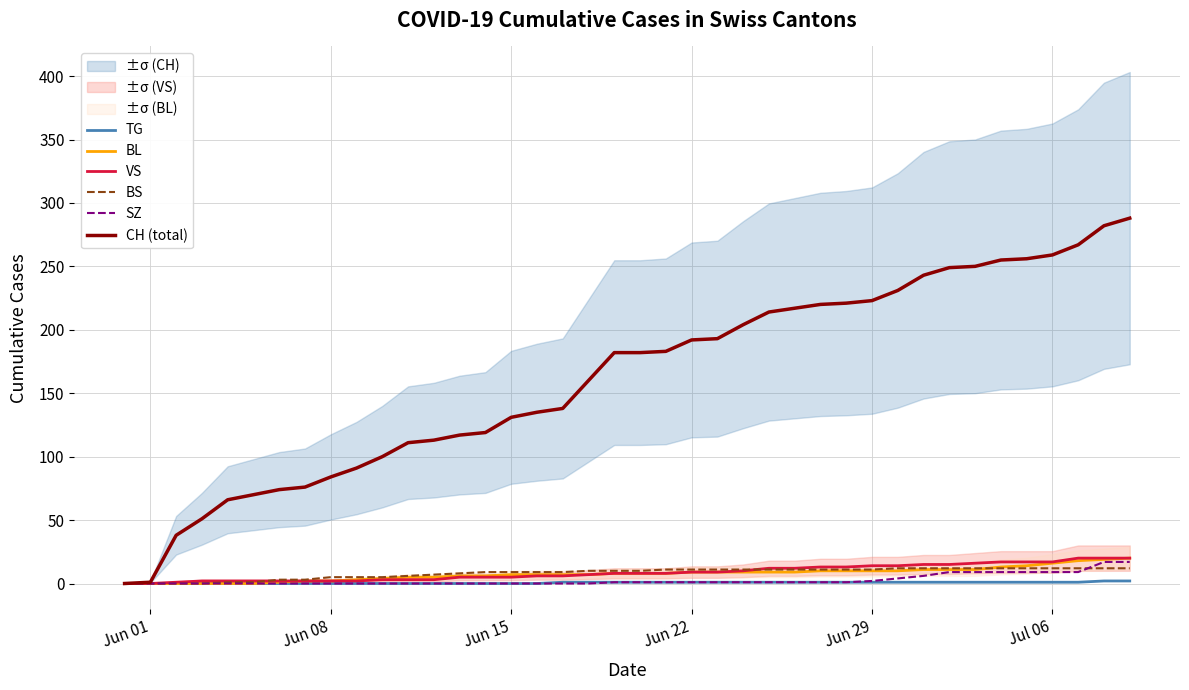

How many data points in TG are less than 1?

17